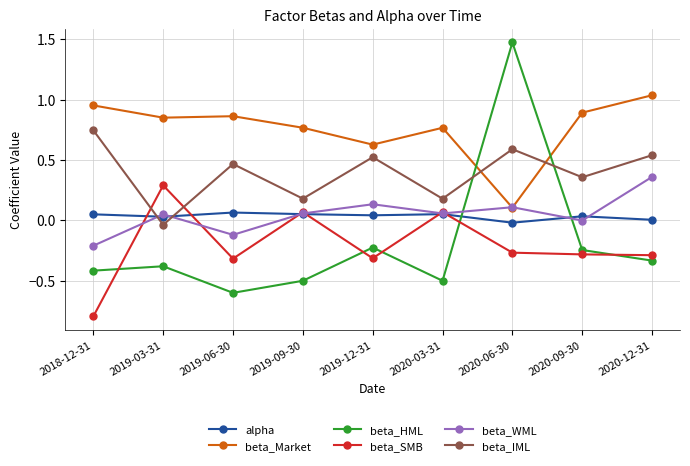

At which category is the sum across all series the highest?

2020-06-30